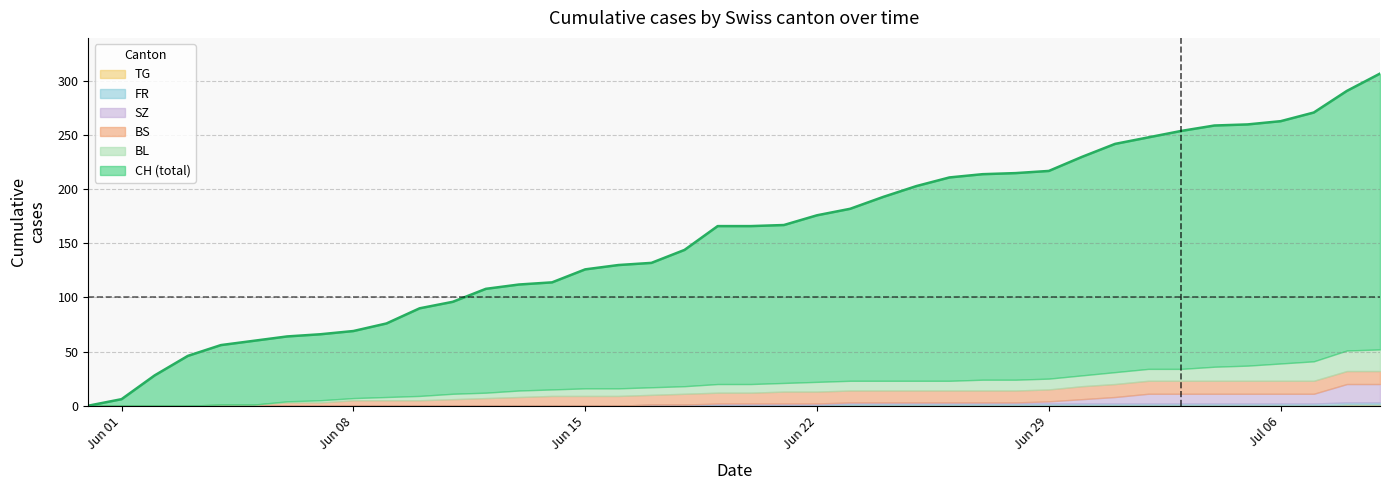

True or false: BS and CH cross at least once.

False